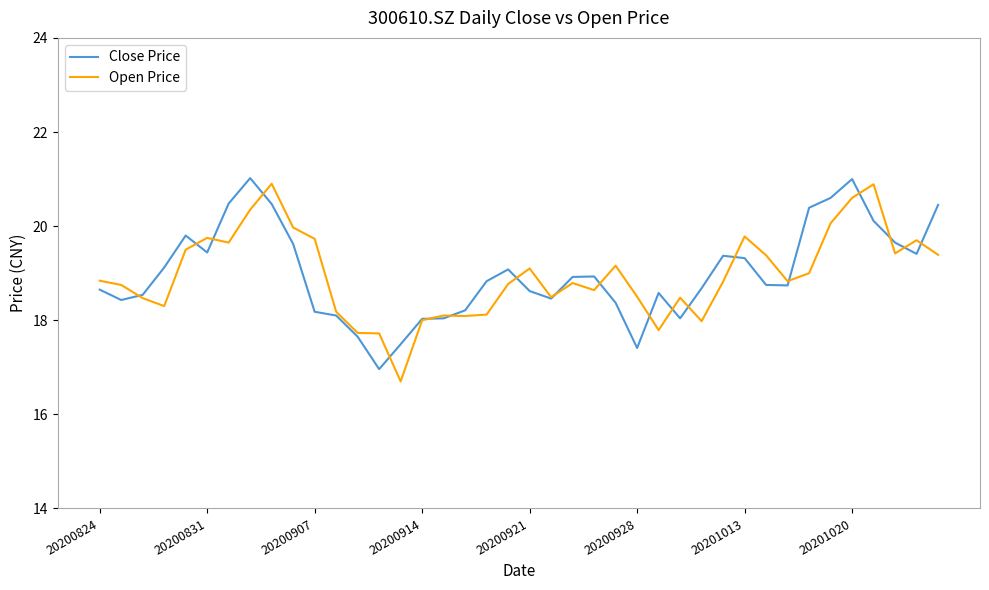

What is the highest value of the Open Price series?

20.9